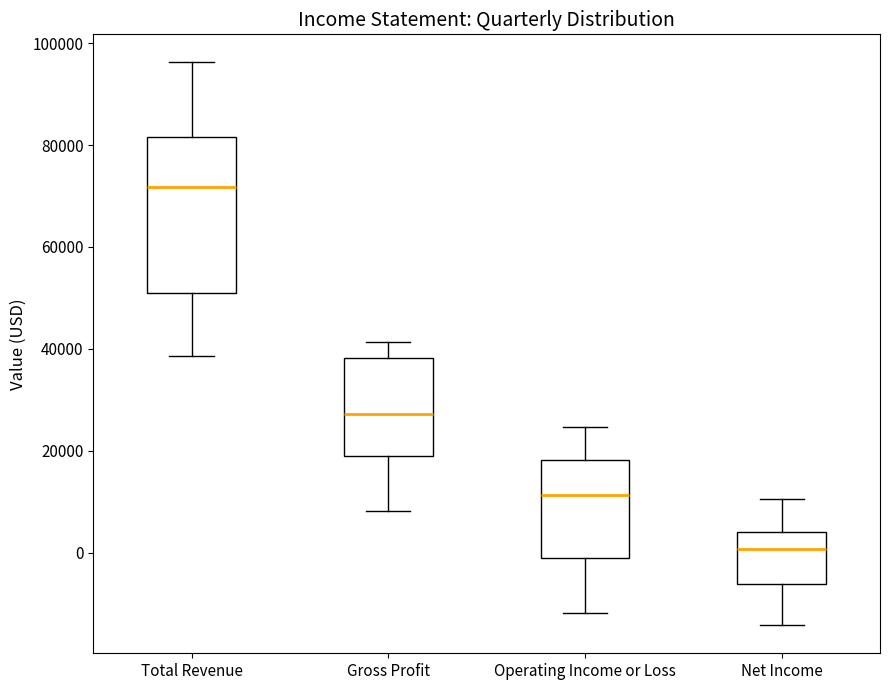

Which box's median line is the highest?

Total Revenue